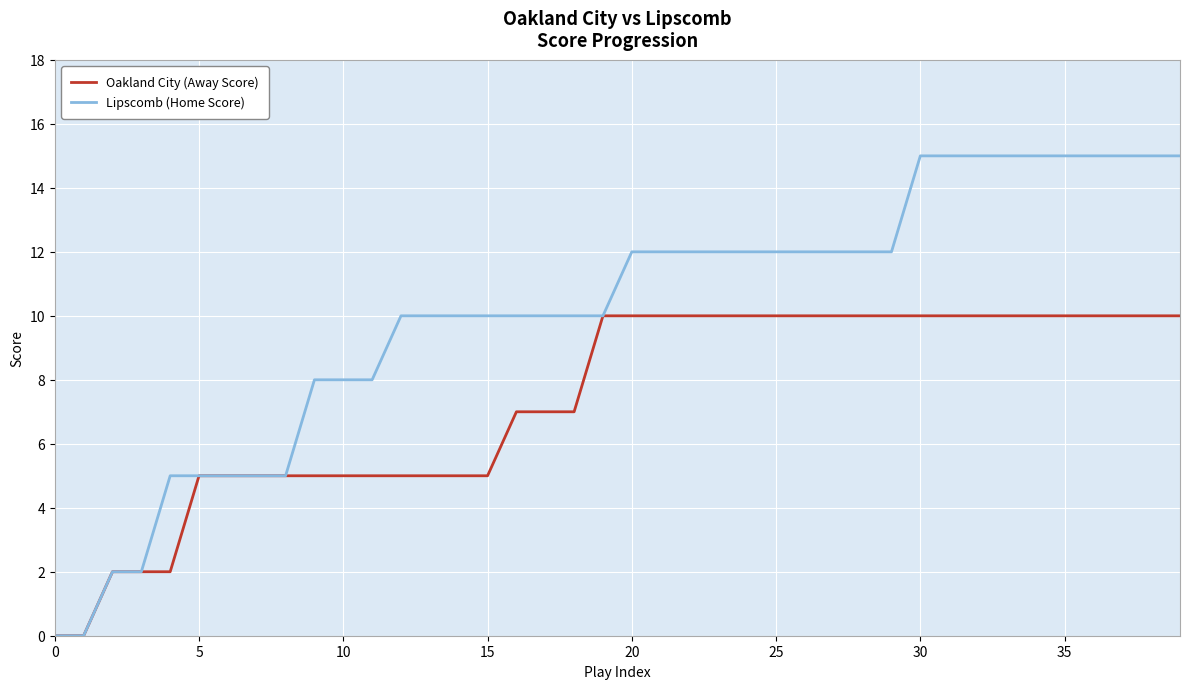

Which series has the widest spread of values?

Lipscomb (Home Score)